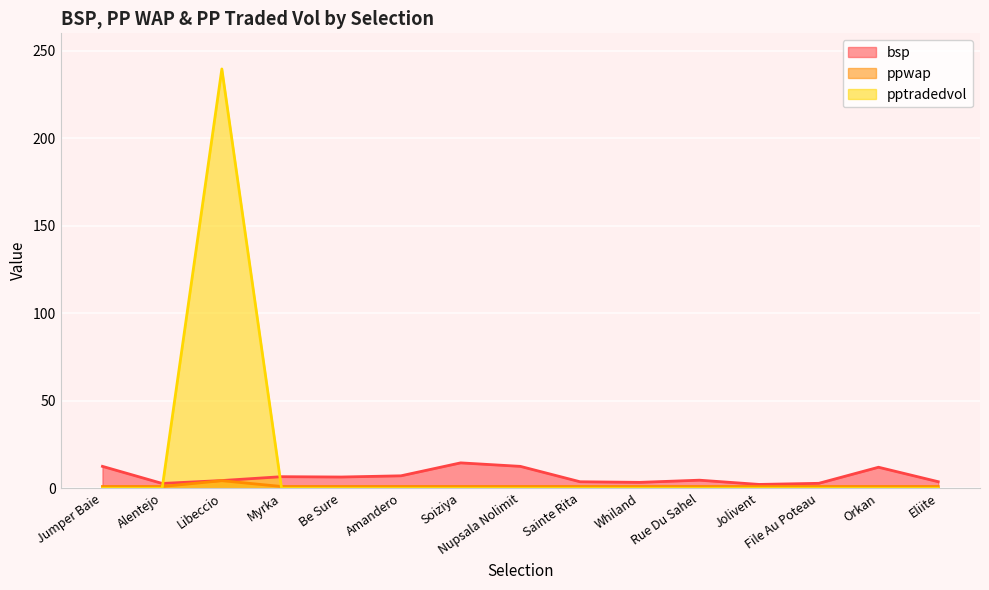

What is the label of the 12th point from the right?

Myrka